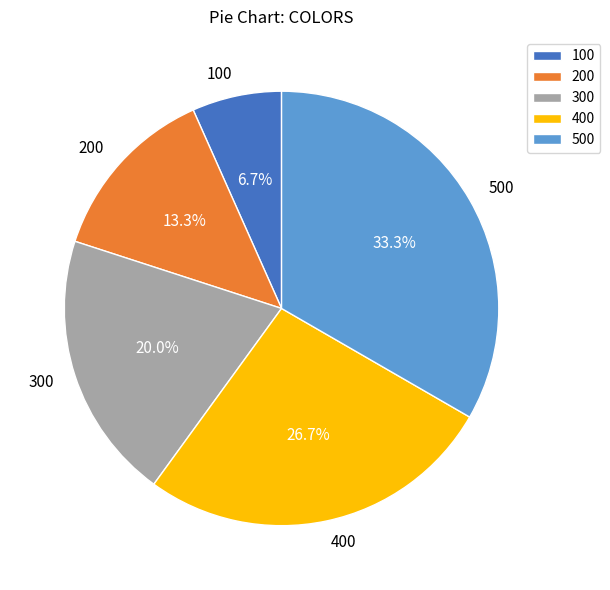

What percentage is the 300 slice, to the nearest percent?

20%